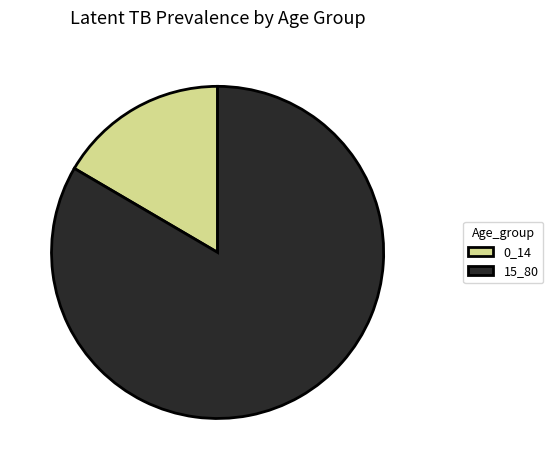

Rank the categories by value from lowest to highest.

0_14, 15_80